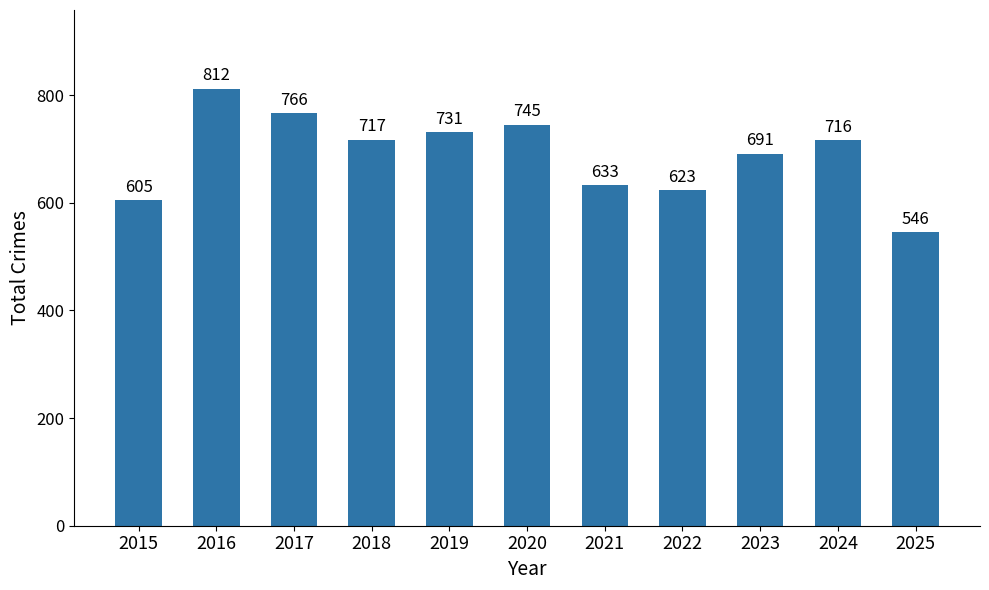

What is the change in value from 2015 to 2025?

-59